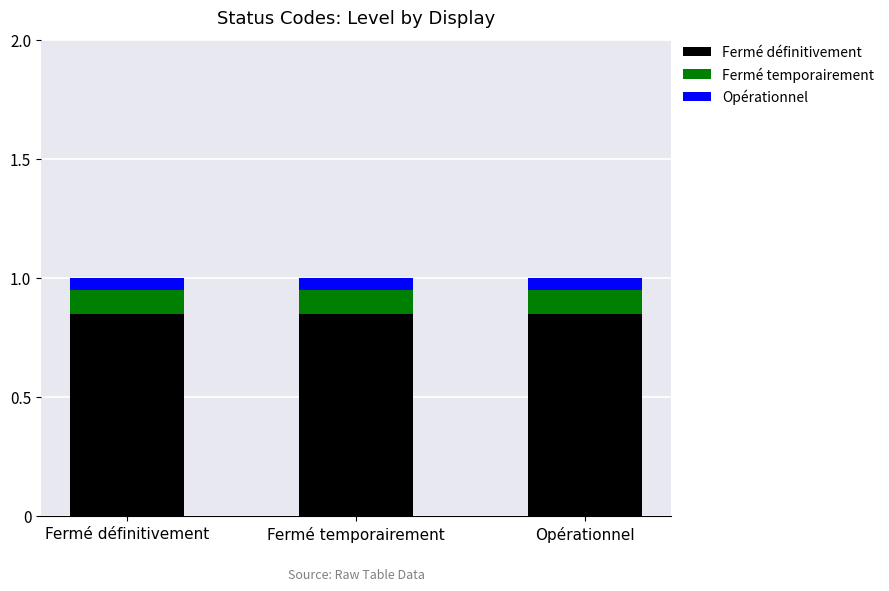

True or false: Fermé définitivement has a value of 1.1 at Fermé définitivement.

False